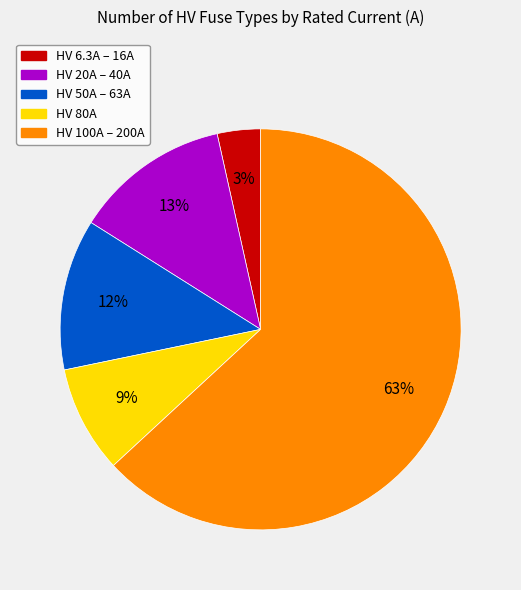

To the nearest percent, what is the difference between the largest and smallest slice percentages?

60%